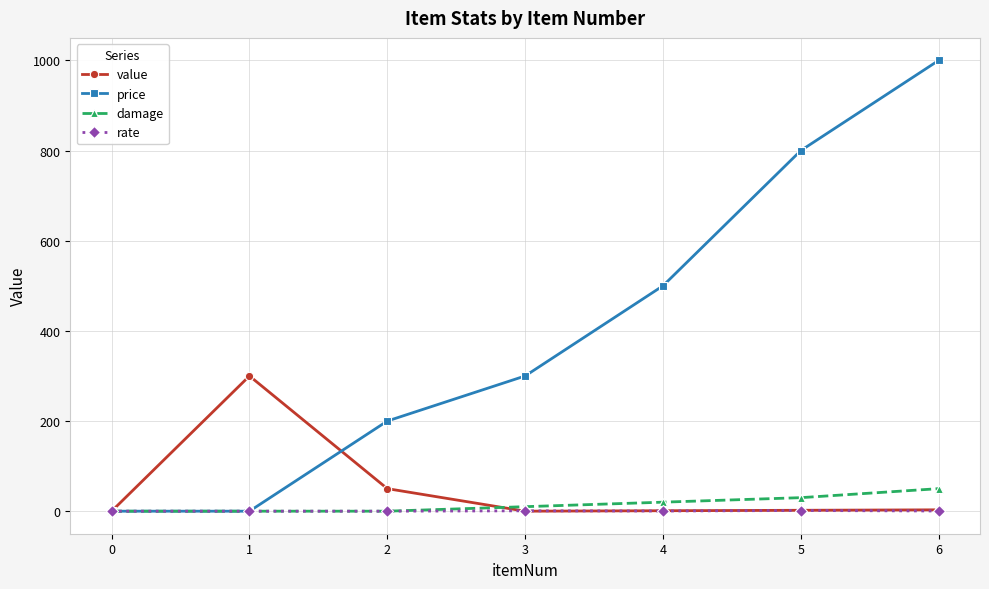

What is the difference between the maximum and minimum values in the price series?

1000.0